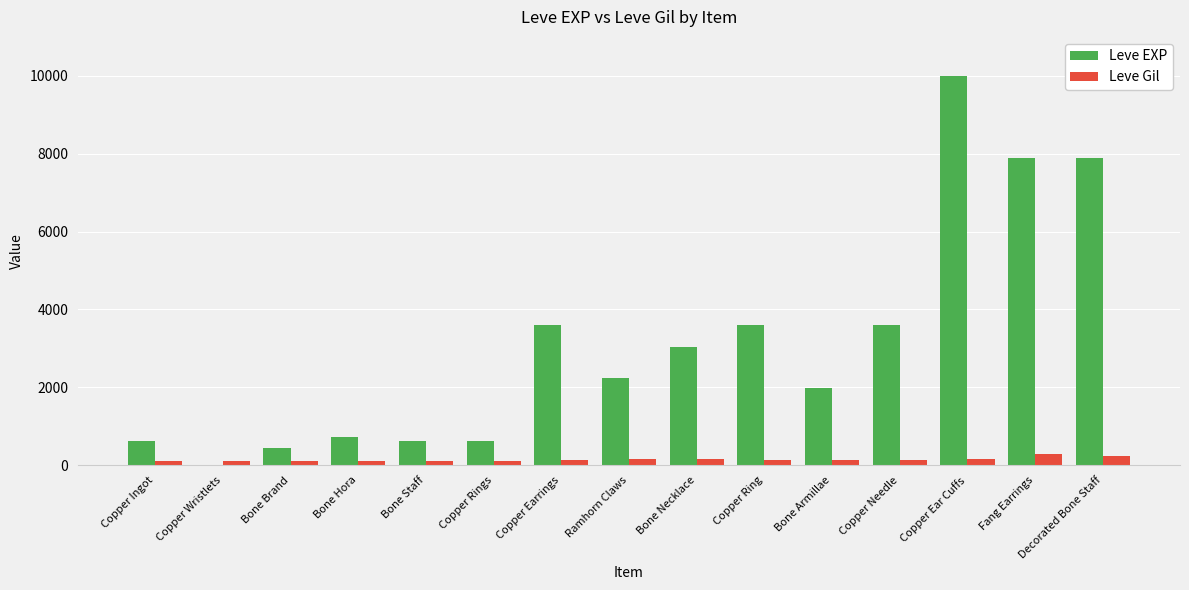

The Leve EXP series shows 3040 at Bone Necklace. True or false?

True